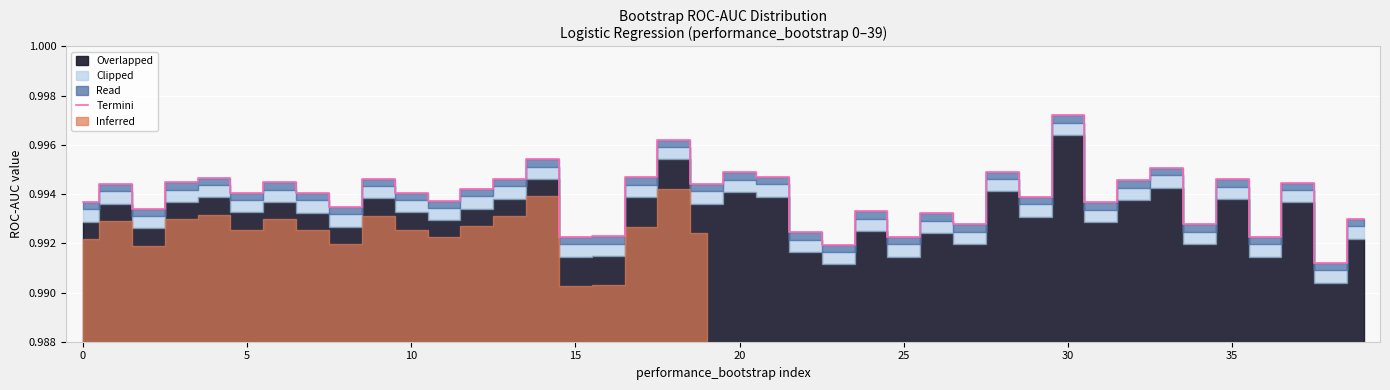

What is the label of the 13th point from the right?

27